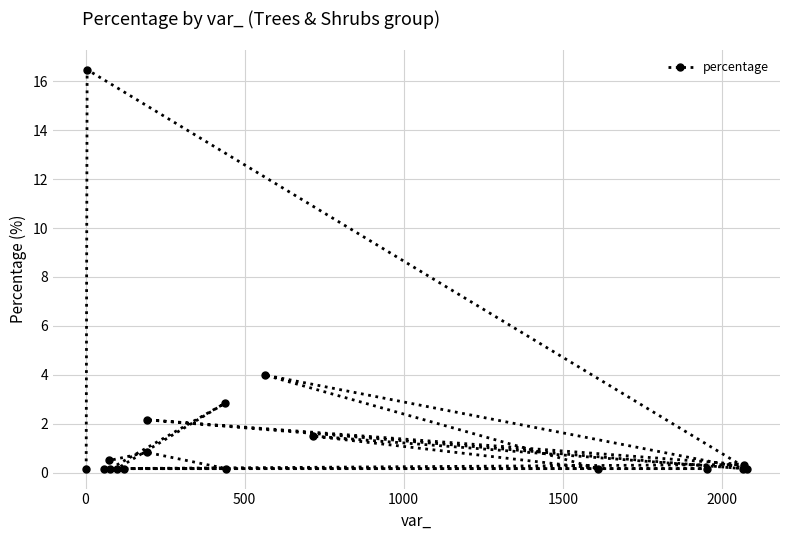

What is the greatest value displayed?

16.5